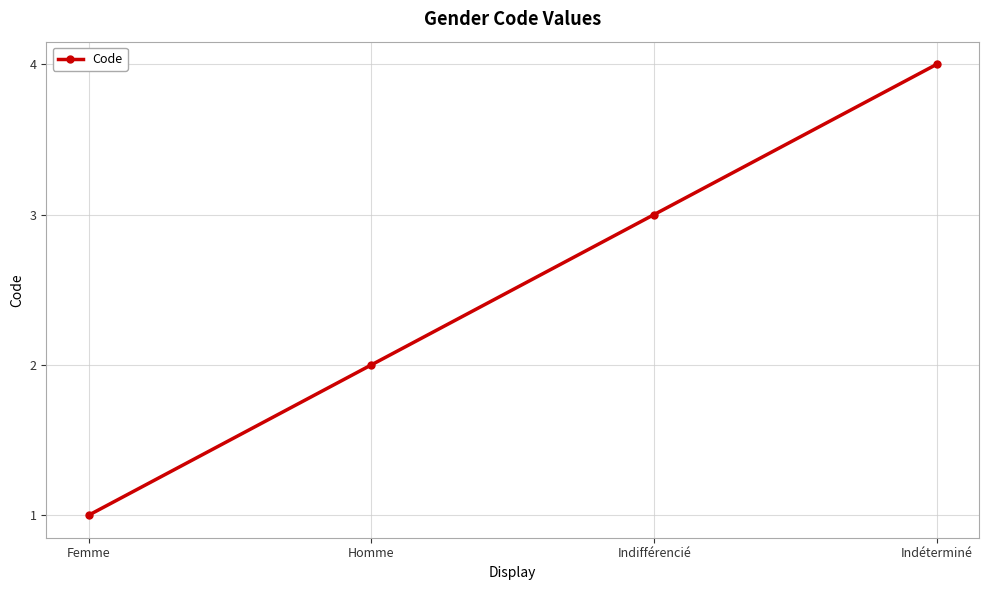

Is it true that the value at Homme is 2?

True